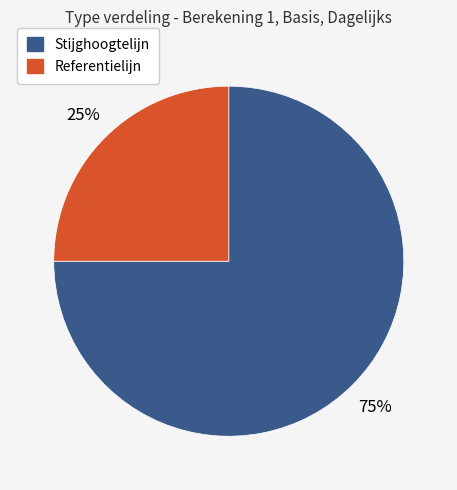

Which slice is the smallest?

Referentielijn